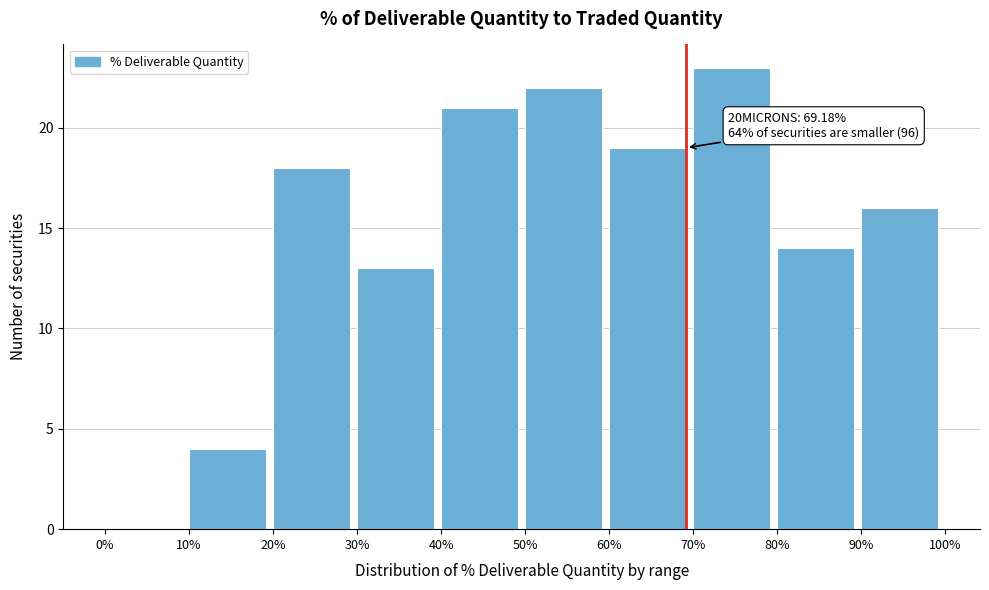

Over which range of the x-axis is the bar tallest?

70% to 80%